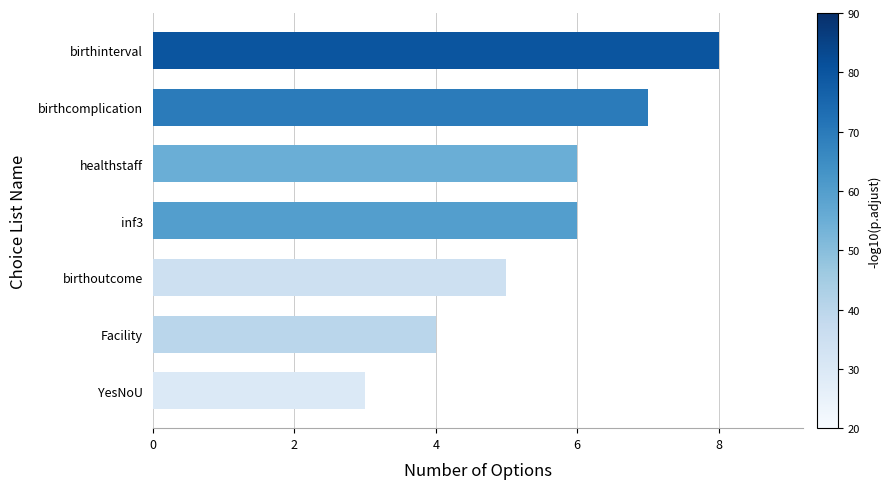

The chart shows a value of 14 at birthinterval. True or false?

False